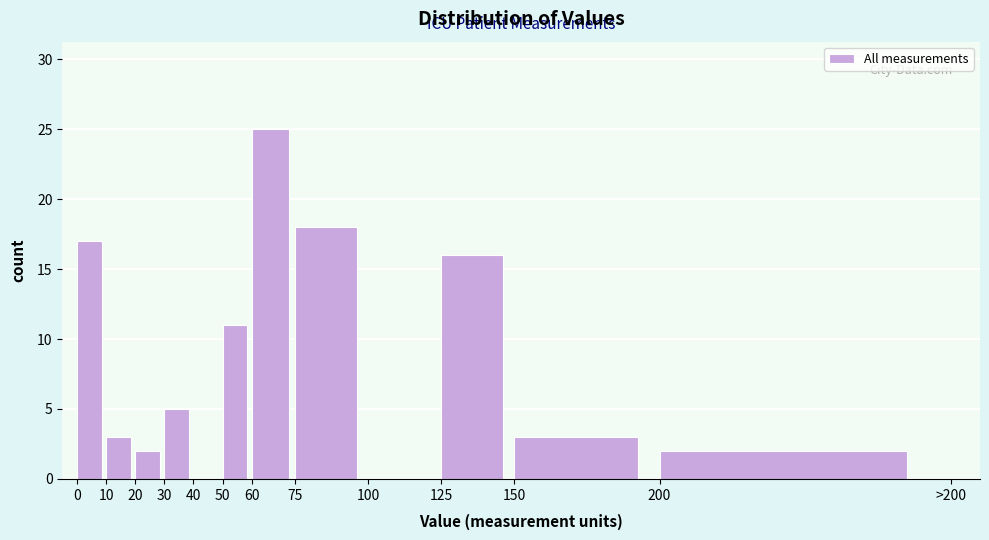

Reading left to right, list all the values displayed in this chart.

0=17	10=3	20=2	30=5	40=0	50=11	60=25	75=18	100=0	125=16	150=3	200=2